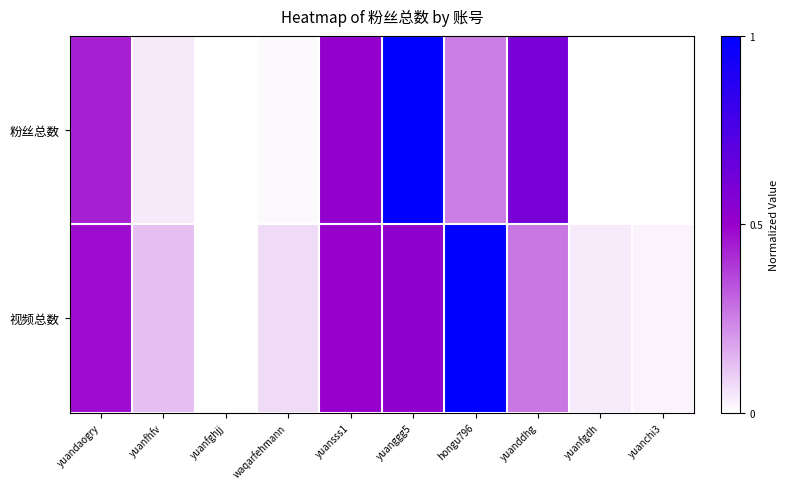

Reading left to right, list all the values displayed in this chart.

粉丝总数: yuandaogry=0.4	yuanfhfv=0.0	yuanfghjj=0.0	waqarfehmann=0.0	yuansss1=0.5	yuanggg5=1.0	hongu796=0.3	yuanddhg=0.6	yuanfgdh=0.0	yuanchi3=0.0
视频总数: yuandaogry=0.5	yuanfhfv=0.1	yuanfghjj=0.0	waqarfehmann=0.1	yuansss1=0.5	yuanggg5=0.5	hongu796=1.0	yuanddhg=0.3	yuanfgdh=0.0	yuanchi3=0.0